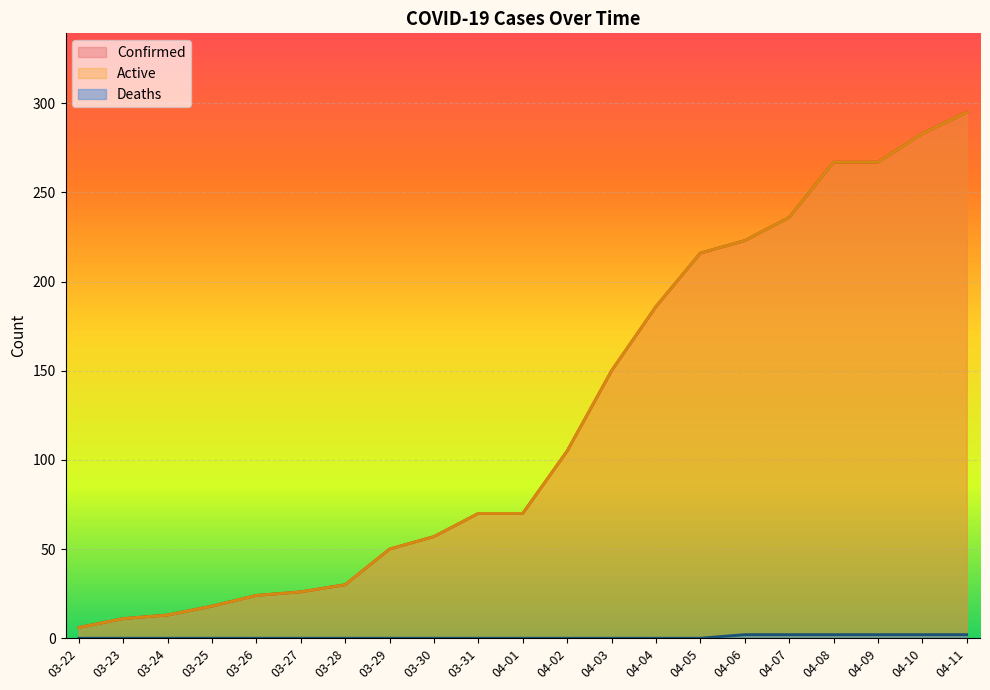

What value does the Confirmed series have at 04-10?

283